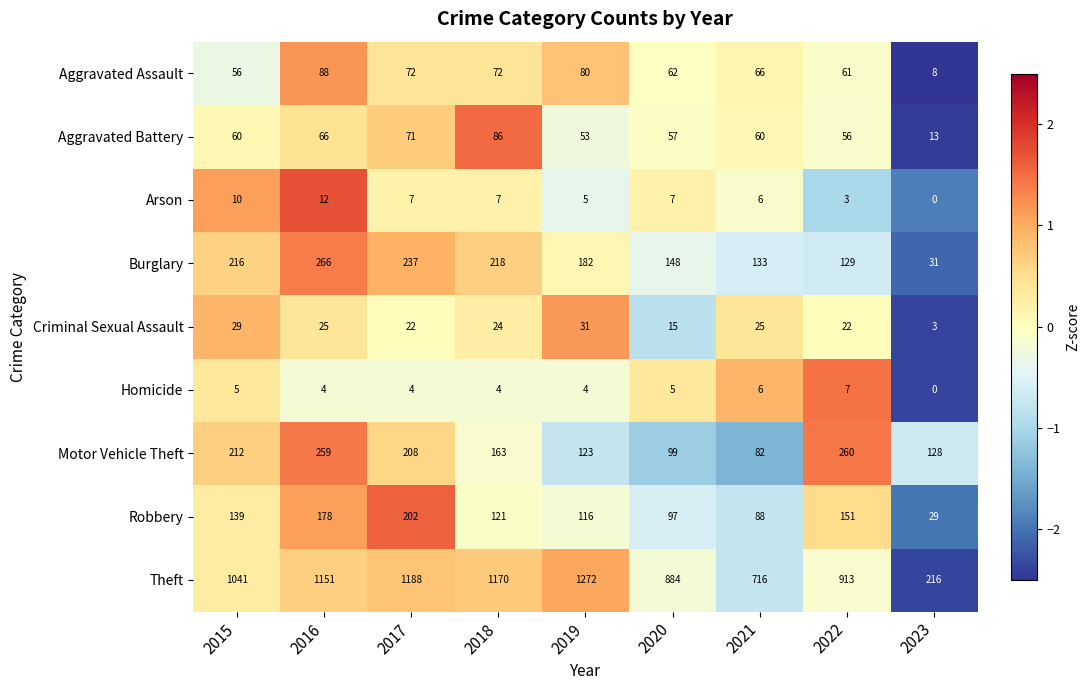

Is it true that Robbery equals 65 at 2020?

False